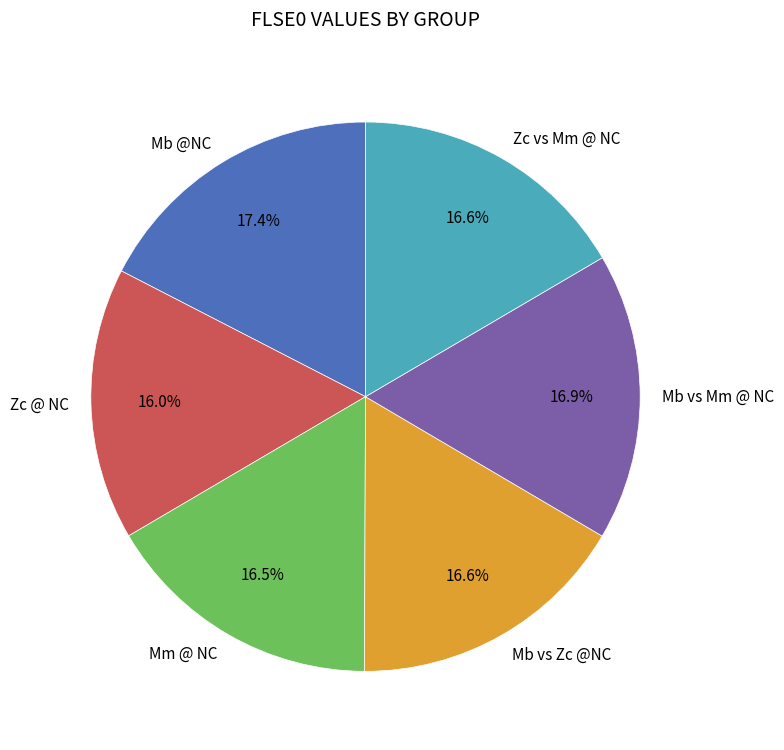

Is there any slice that represents more than half of the pie?

No